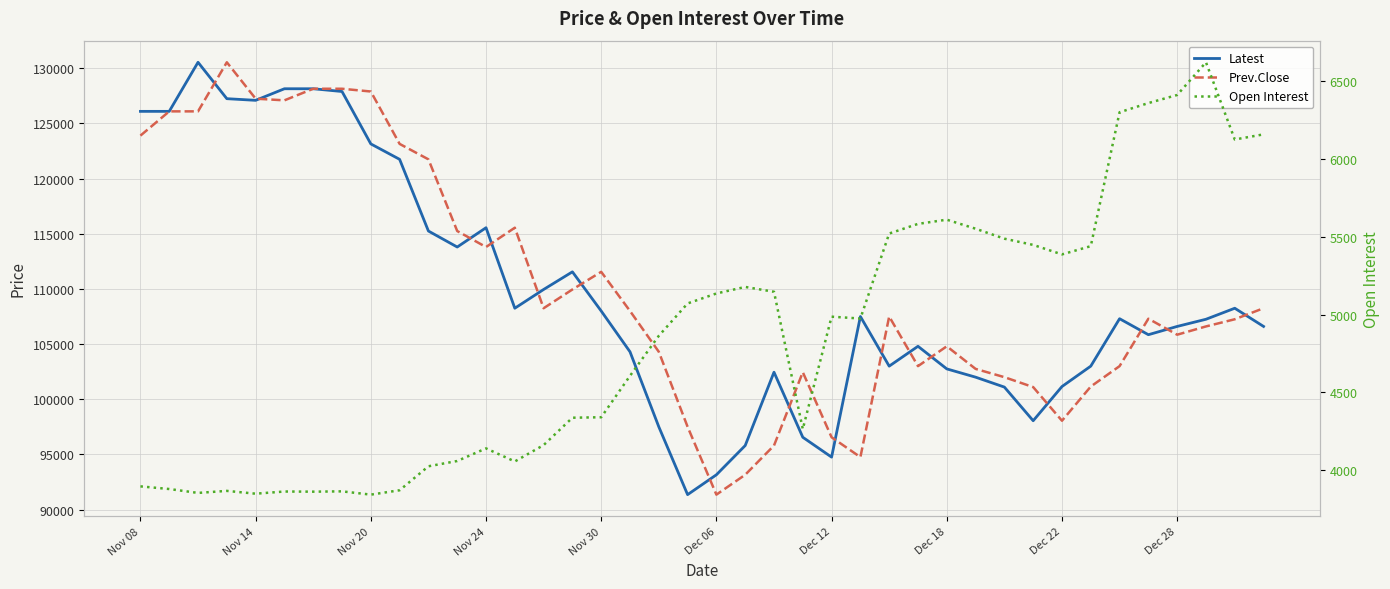

Is this an area chart (filled region under the line)?

No